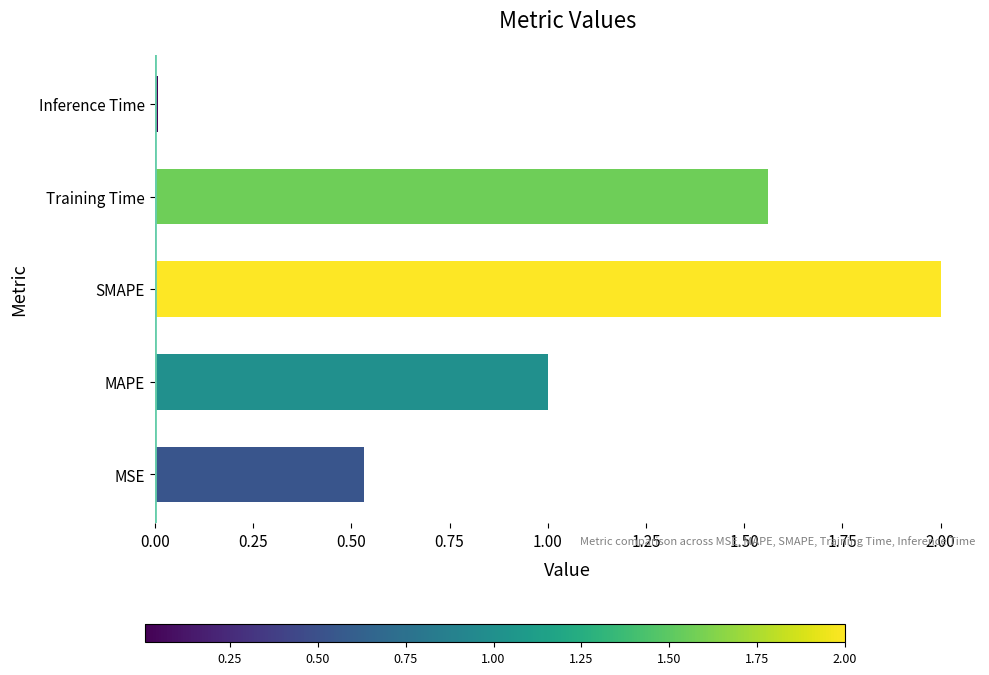

How many series are shown in this chart?

1